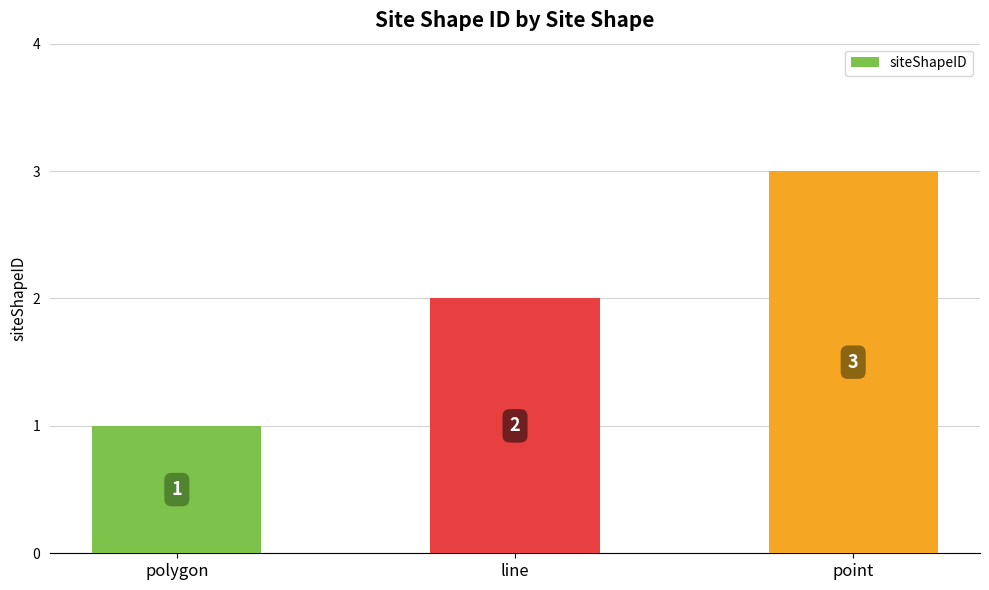

How many data points does each series have?

3